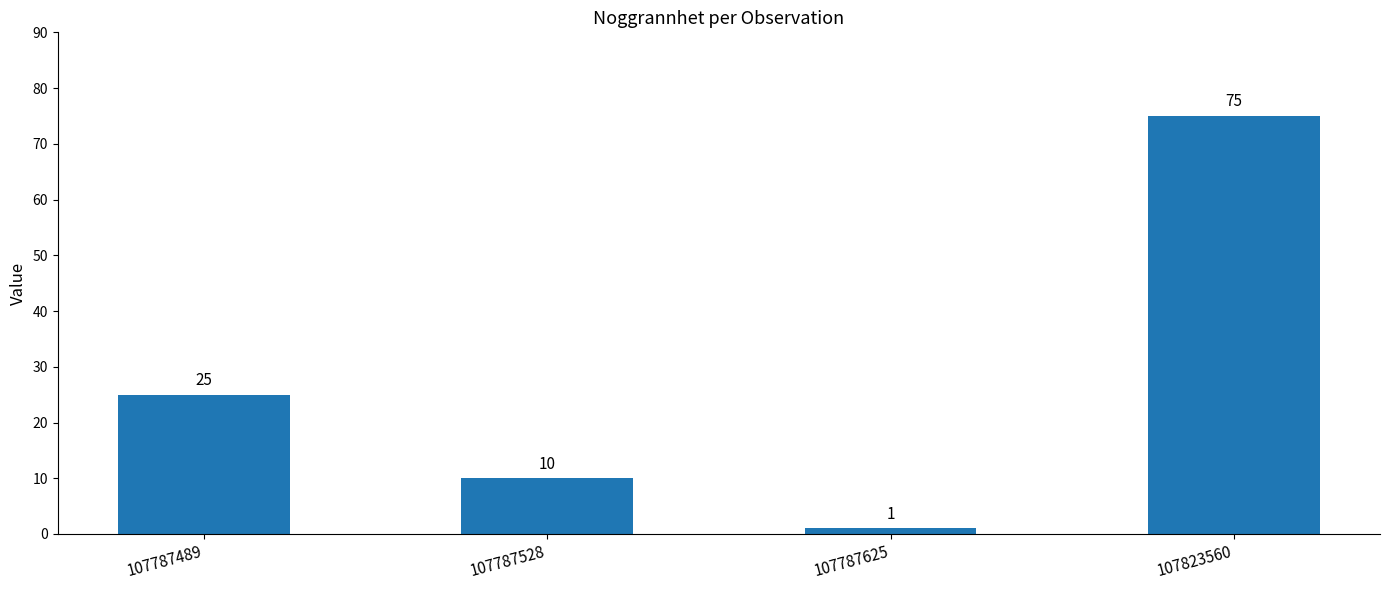

Between 107787489 and 107787528, which is larger?

107787489